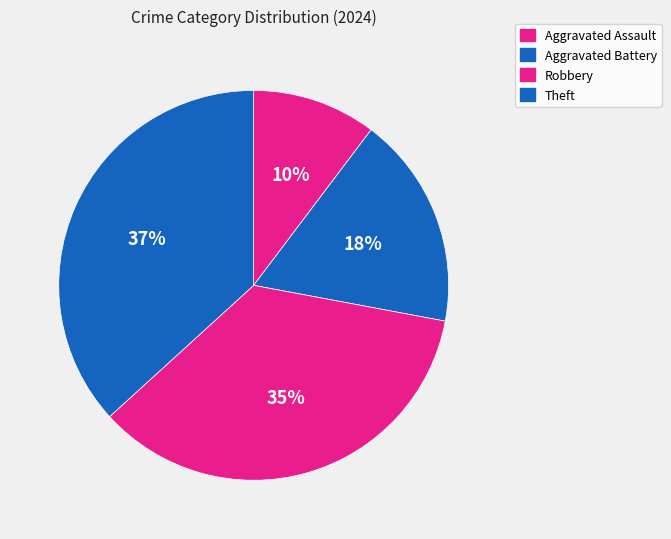

Does any single category account for the majority?

No